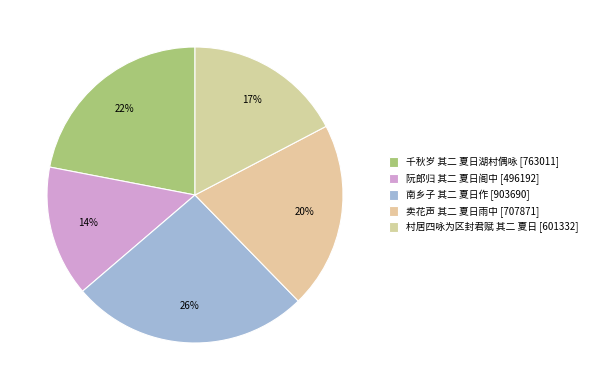

The 阮郎归 其二 夏日阁中 slice represents 14% of the pie. True or false?

True